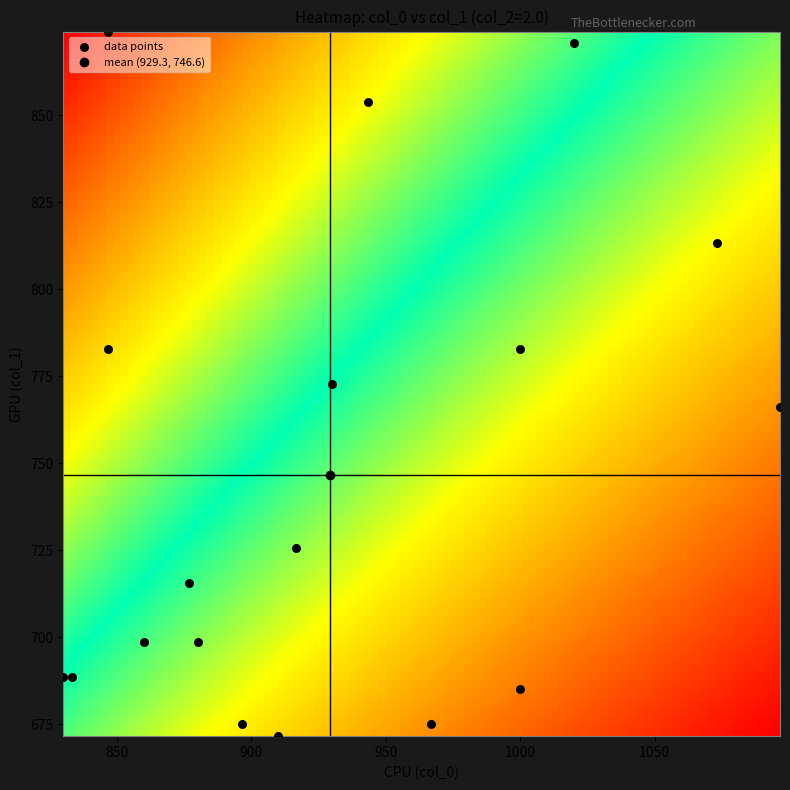

List the coordinates of all points as (X, Y) pairs, reading left to right.

(830.0, 688.5)  (833.3, 688.5)  (846.7, 783.0)  (846.7, 874.1)  (860.0, 698.6)  (876.7, 715.5)  (880.0, 698.6)  (896.7, 675.0)  (910.0, 671.6)  (916.7, 725.6)  (930.0, 772.9)  (943.3, 853.9)  (966.7, 675.0)  (1000.0, 783.0)  (1000.0, 685.1)  (1020.0, 870.8)  (1073.3, 813.4)  (1096.7, 766.1)